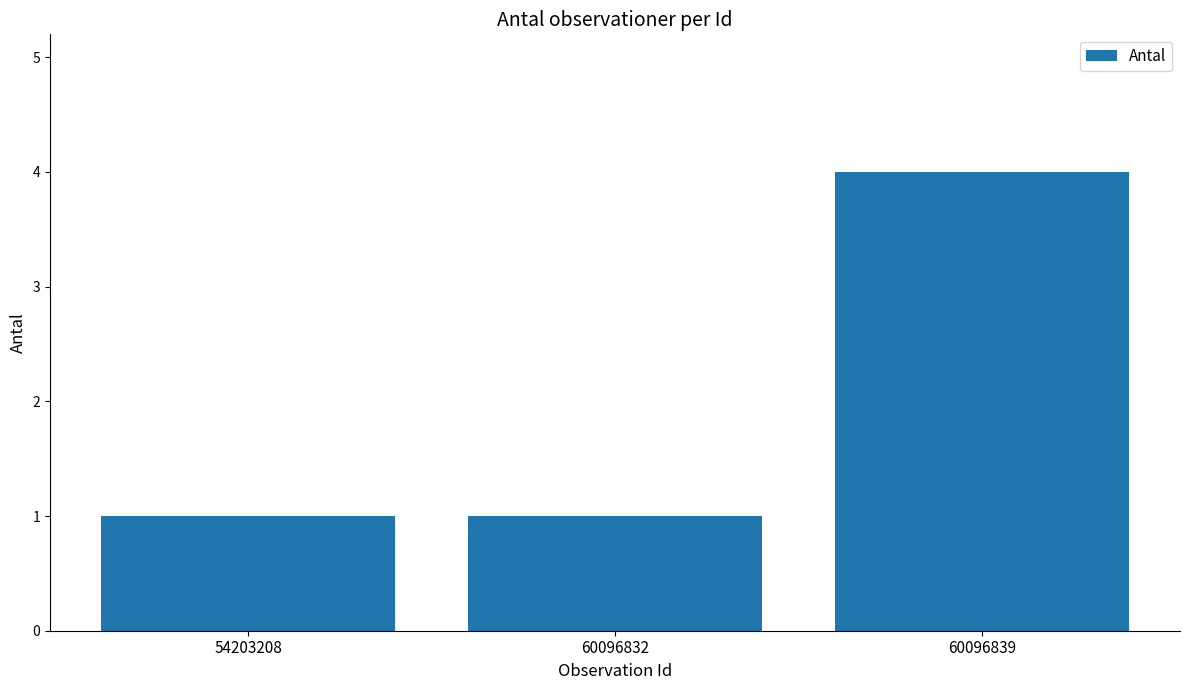

Reading left to right, what are all the values shown in this chart?

1	1	4